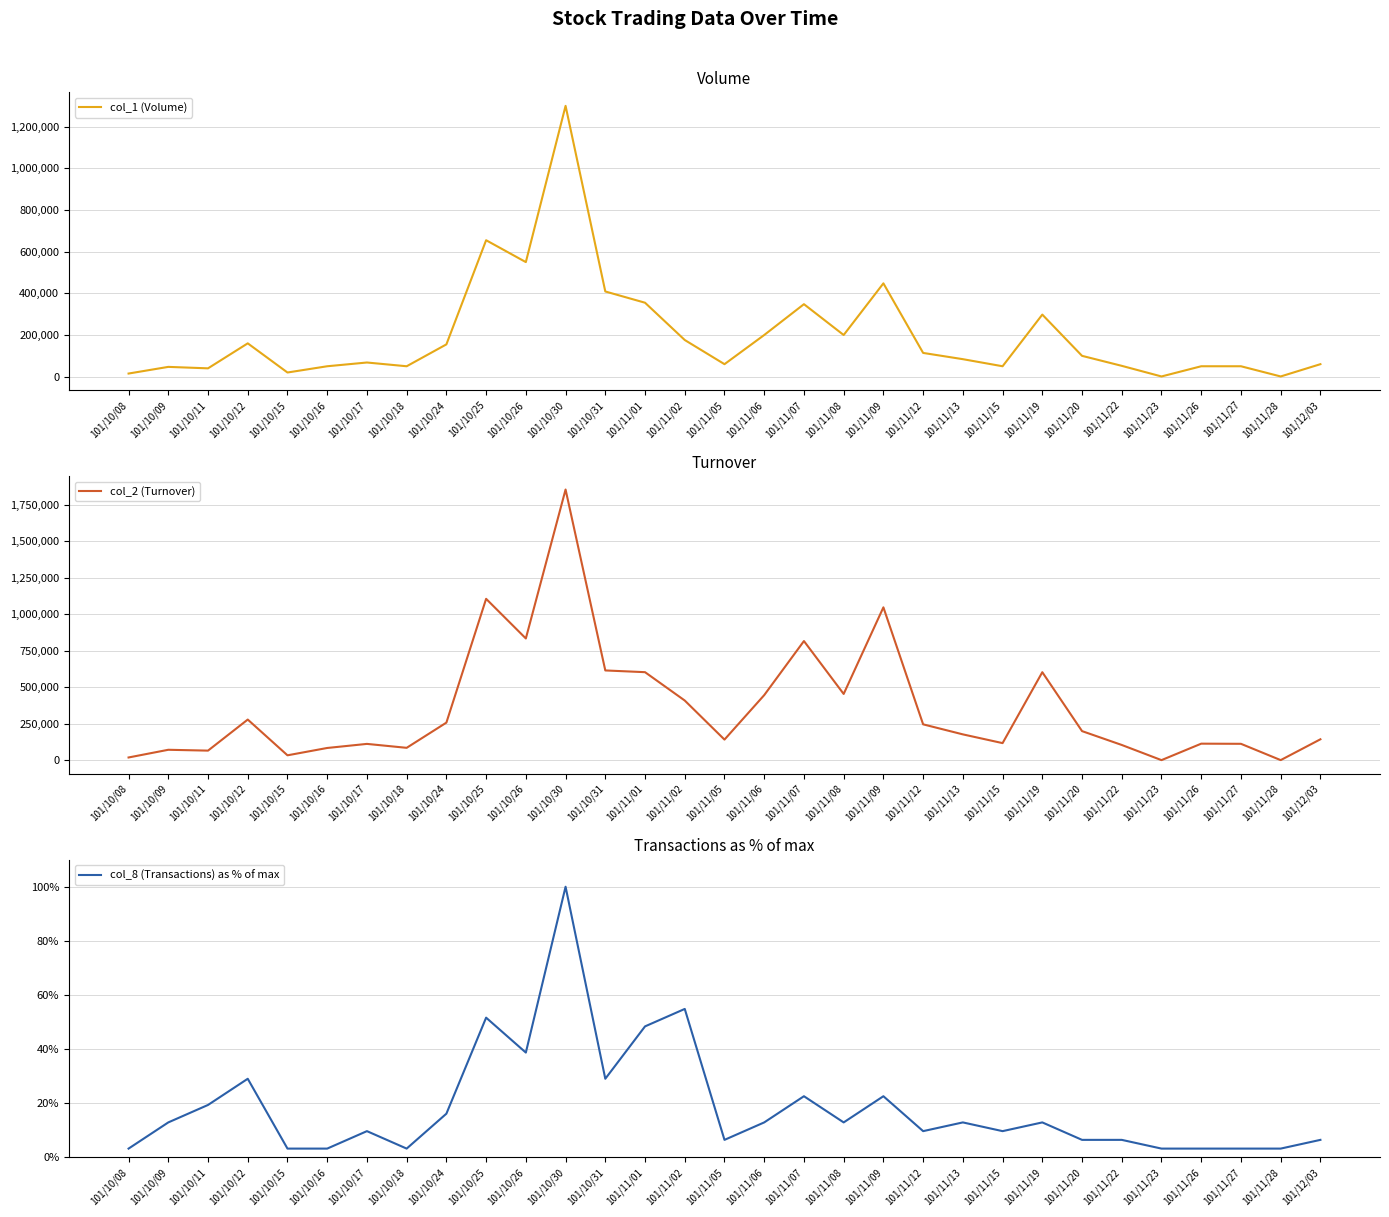

At 101/11/15, list the series in order from largest to smallest.

col_2 (Turnover), col_1 (Volume), col_8 (Transactions) as % of max